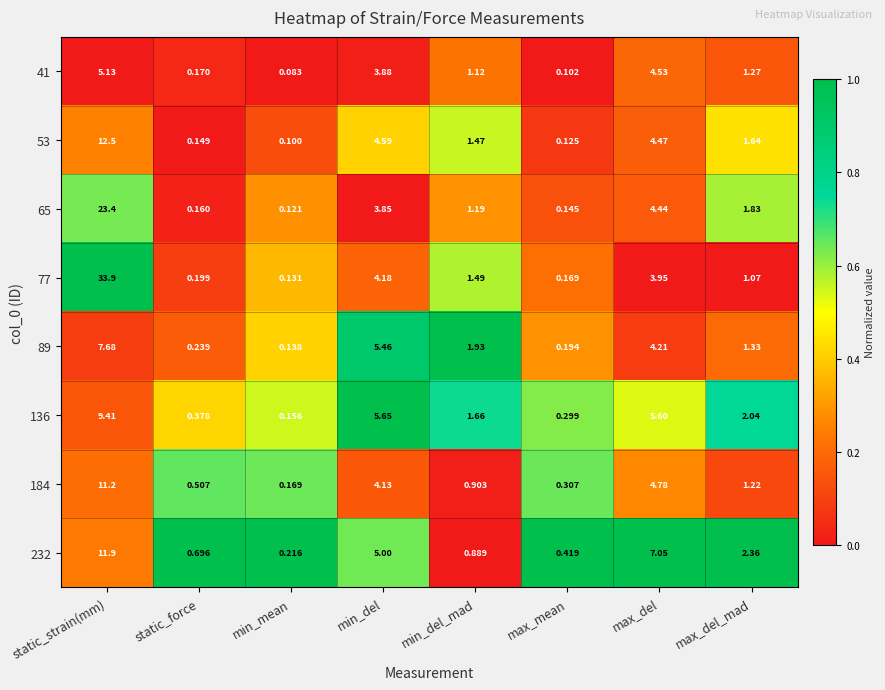

List the series in order of their peak value, highest first.

77, 65, 53, 232, 184, 136, 89, 41